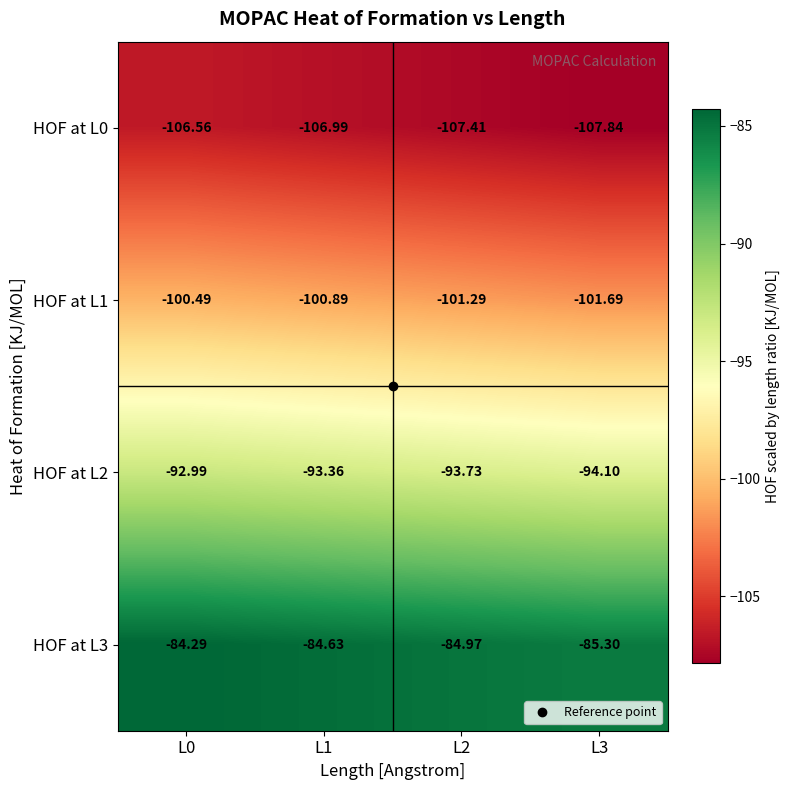

Is the value of HOF at L1 at L1 greater than the value of HOF at L2 at L1?

No